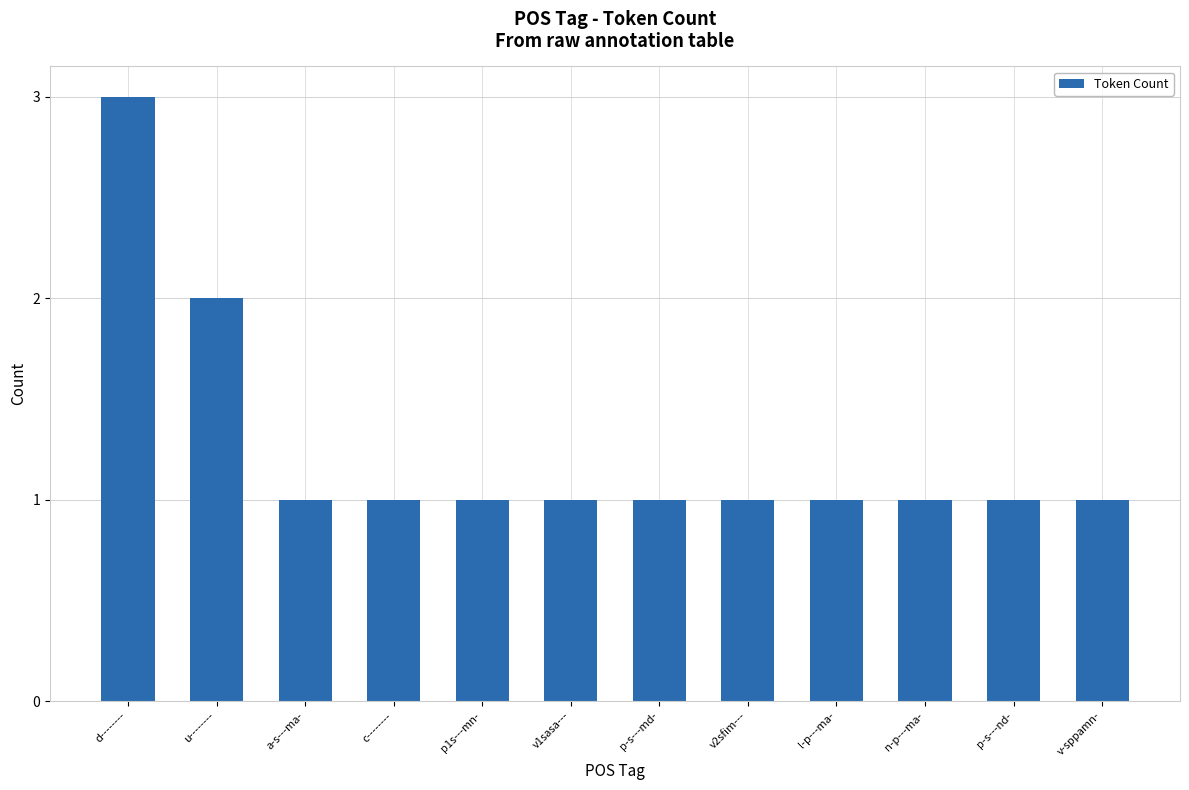

What is the label of the 6th bar from the left?

v1sasa---